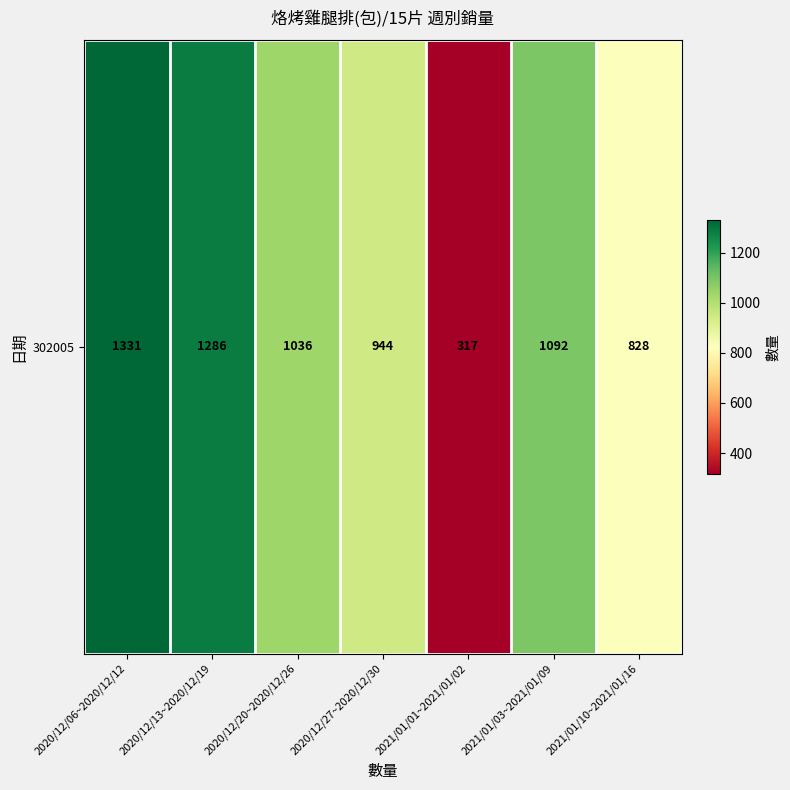

Approximately how many times larger is the value at 2020/12/06~2020/12/12 compared to 2021/01/10~2021/01/16?

1.6